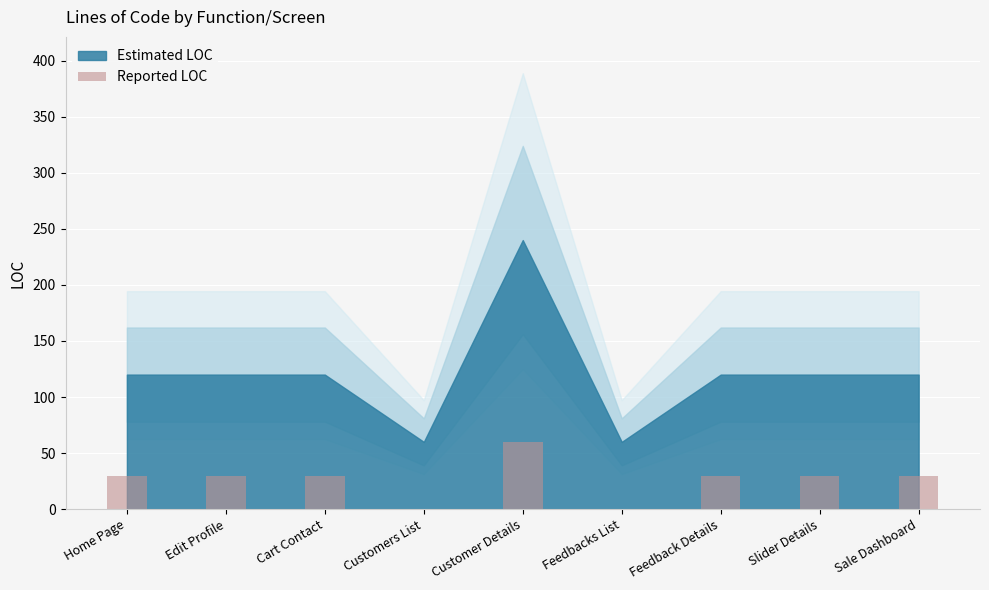

The value at Feedbacks List is 0. True or false?

True